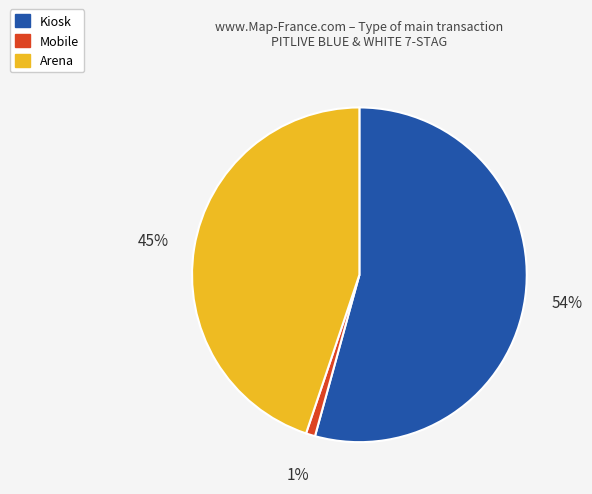

Is it true that Arena is 57% of the pie?

False